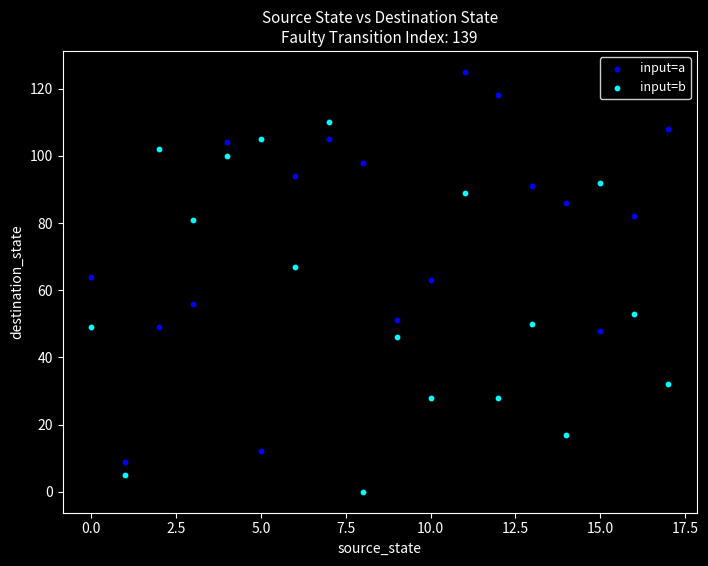

Across all data points, what is the range of Y values (max minus min)?

125